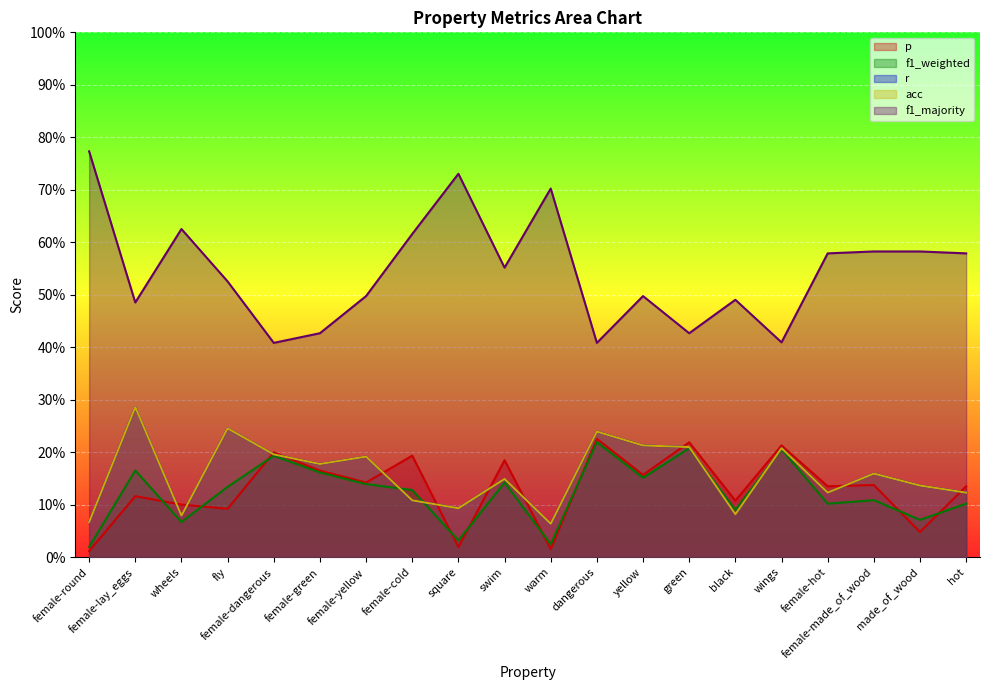

True or false: f1_majority and f1_weighted intersect in this chart.

False